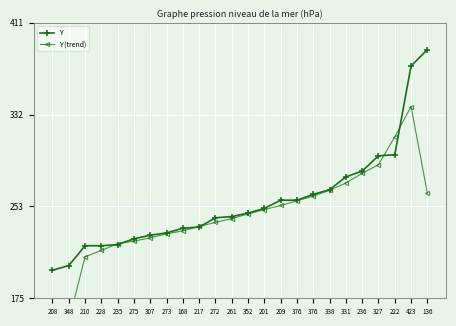

How many data points in Y are above 248?

11